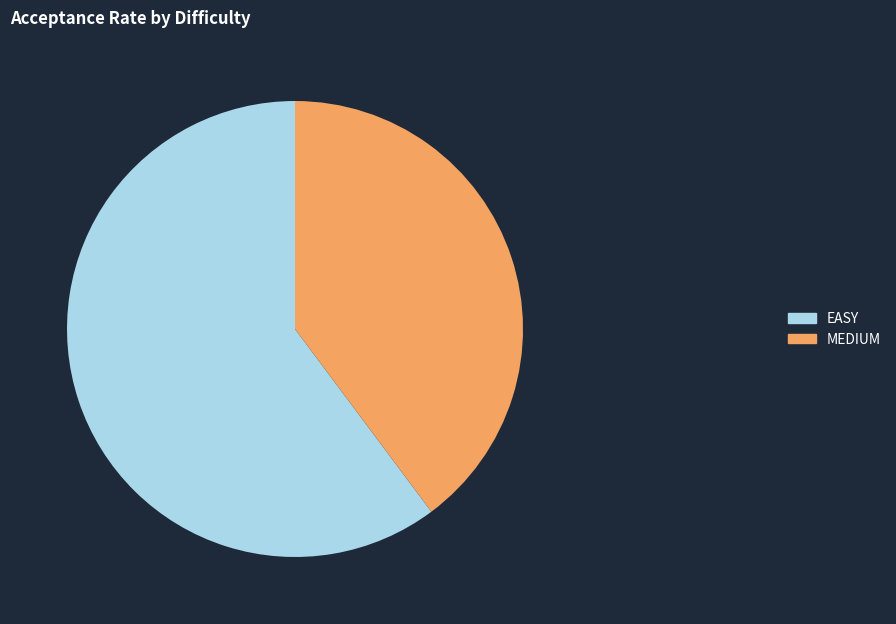

How many segments does this pie chart have?

2